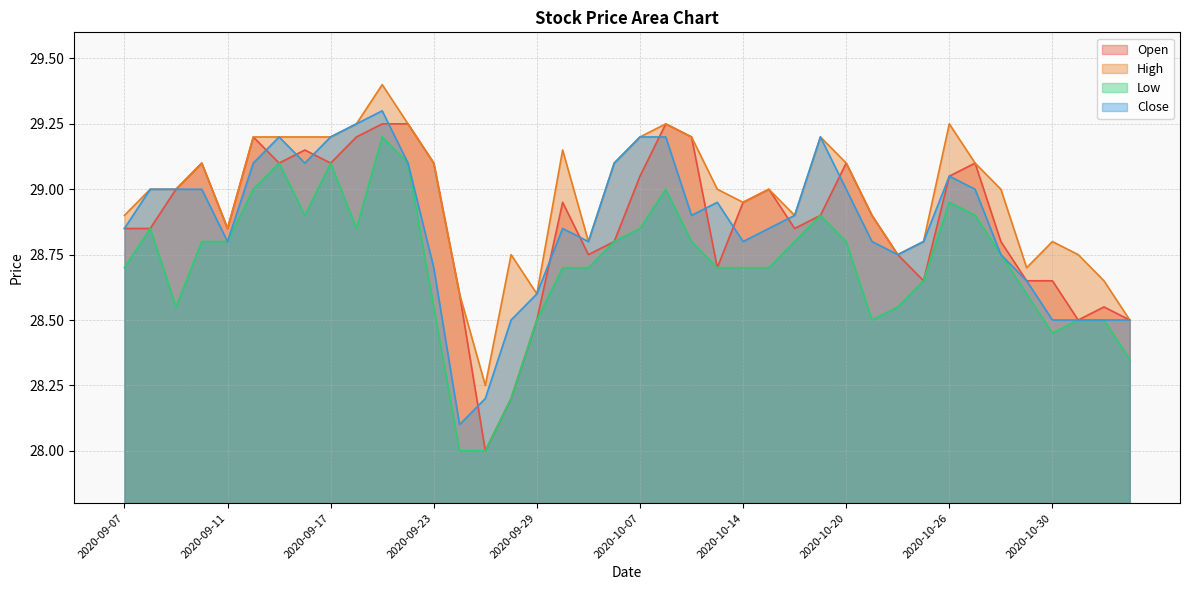

Is the value of Low at 2020-09-23 greater than the value of Close at 2020-09-29?

No